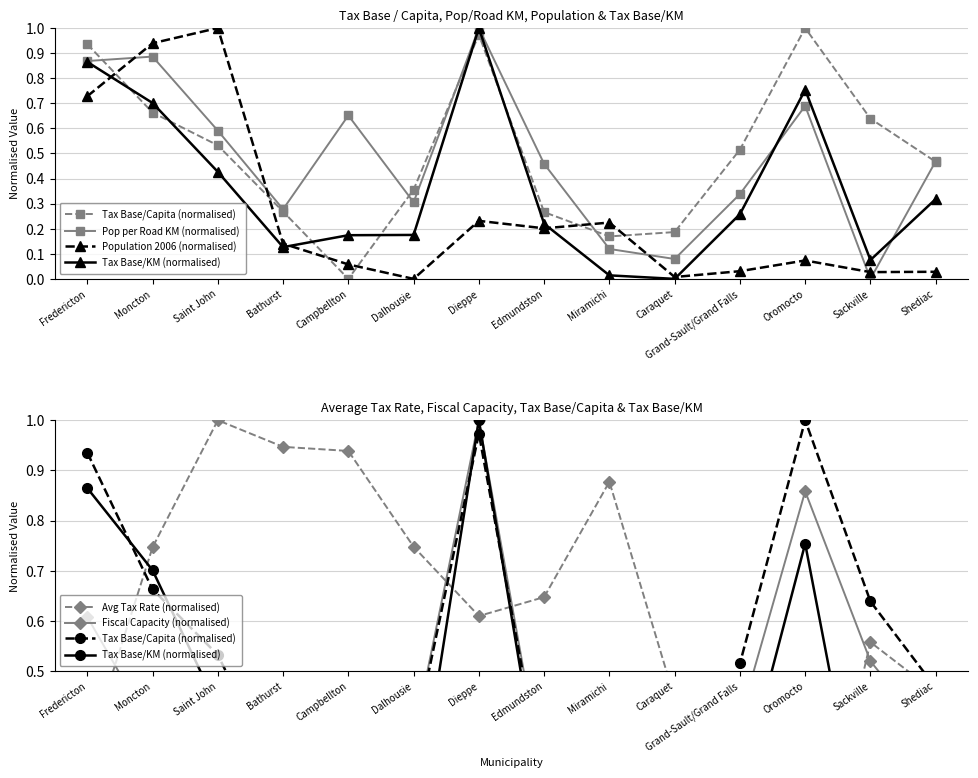

The value of Population 2006 (normalised) at Edmundston is 0.3. True or false?

False